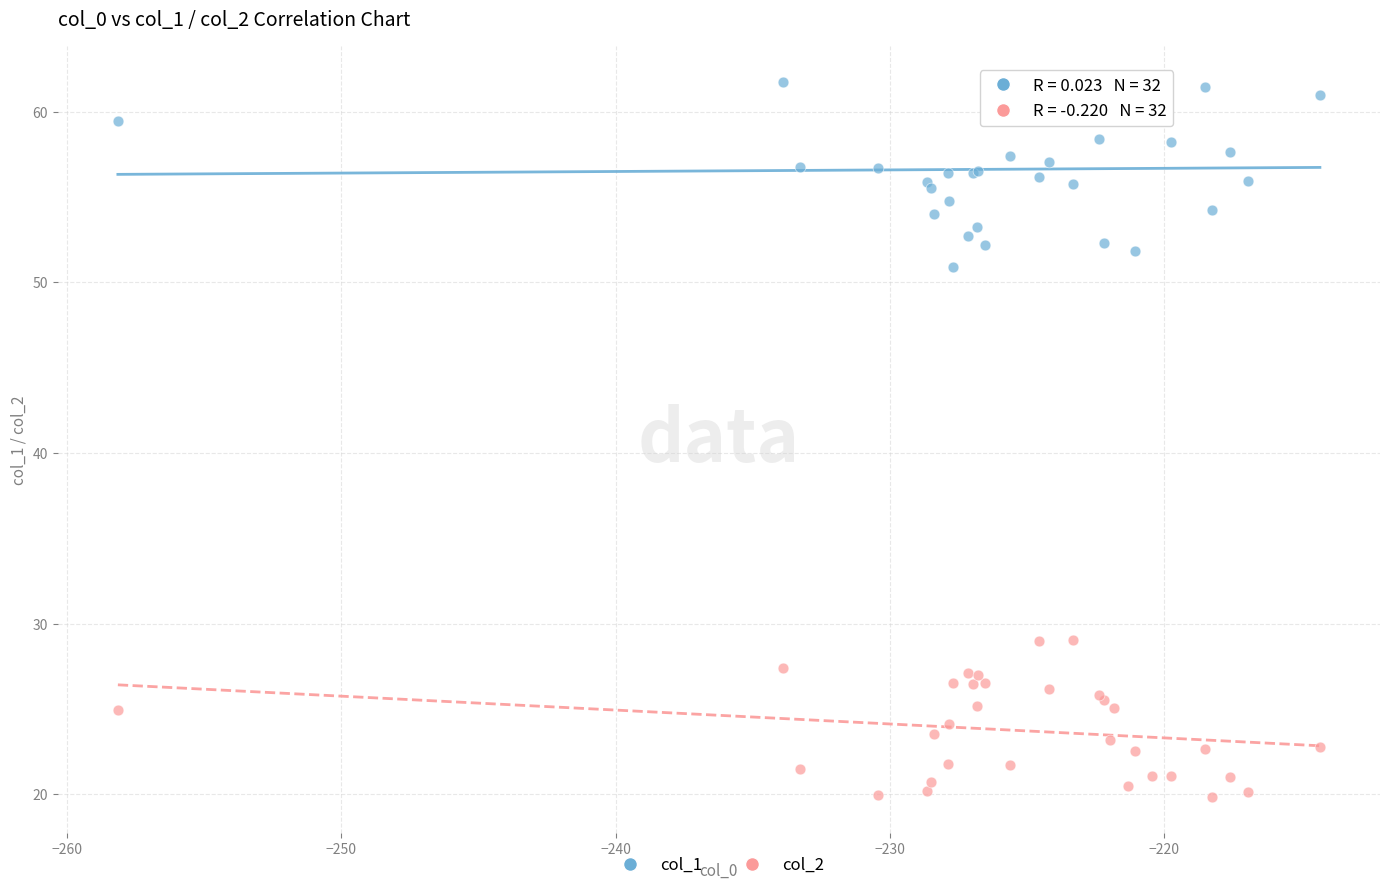

Which series reaches the minimum Y coordinate?

col_2